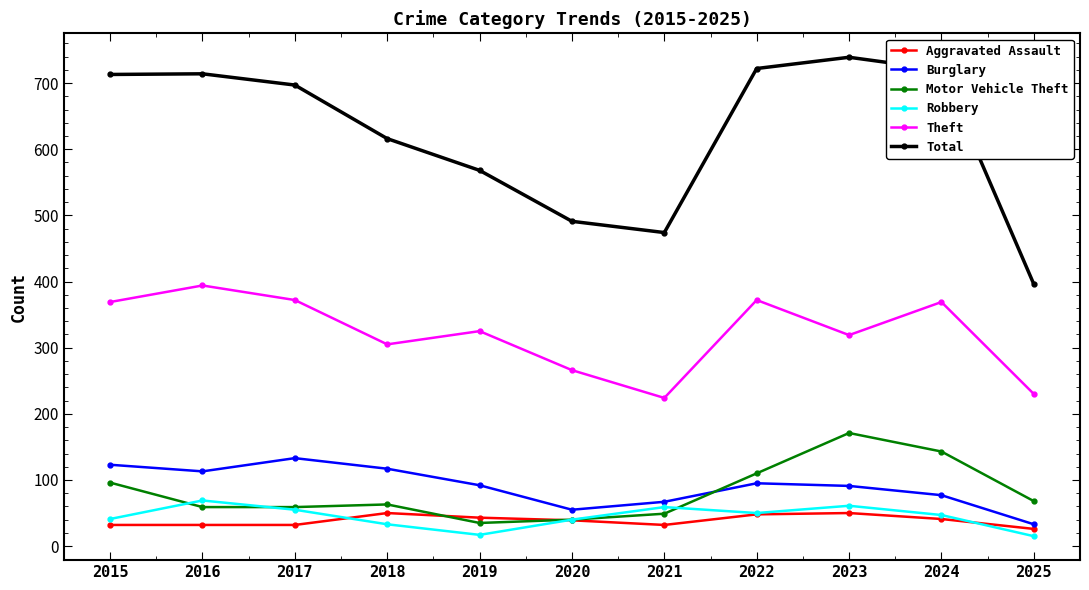

True or false: Total has more than 0 interior local peaks.

True